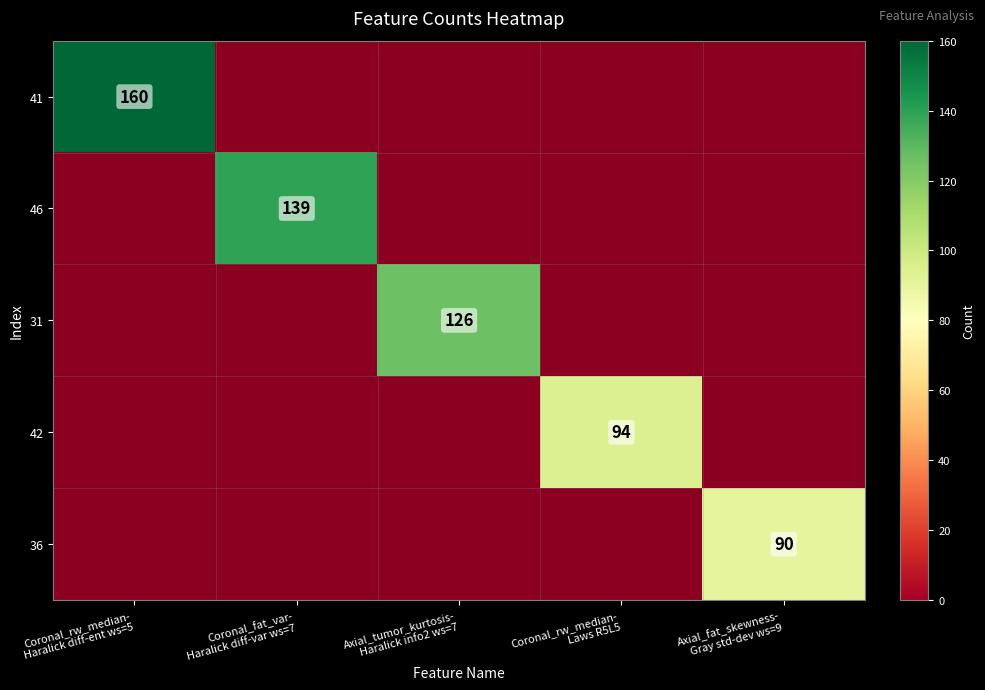

What is the spread (max minus min) of values at Axial_tumor_kurtosis-
Haralick info2 ws=7?

126